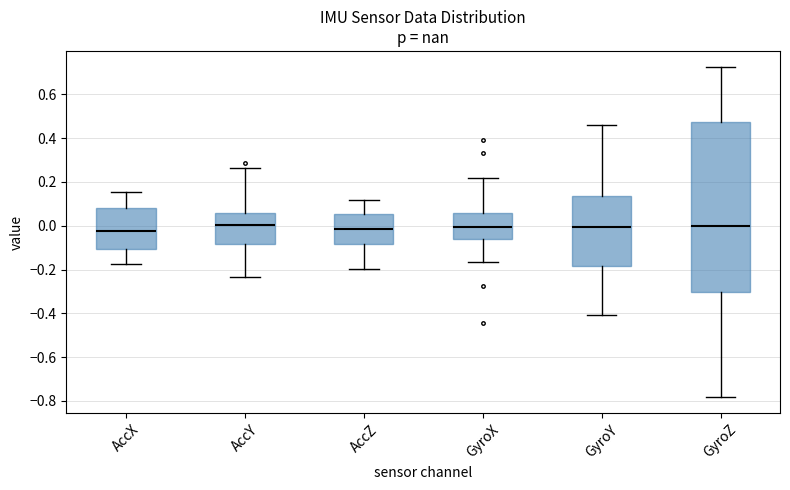

Comparing the boxes themselves (not the whiskers), which one is the tallest?

GyroZ